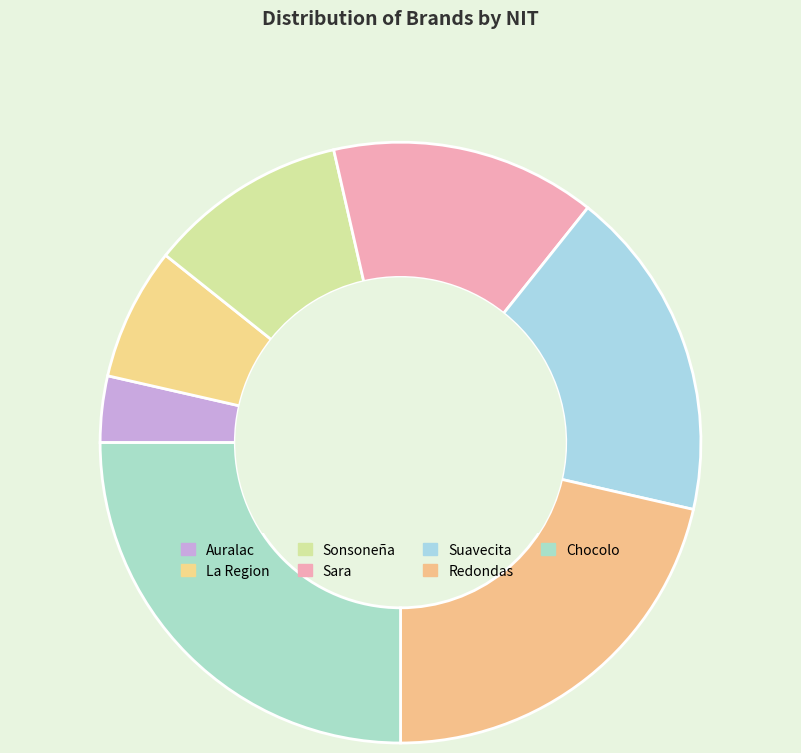

The La Region slice represents 1% of the pie. True or false?

False